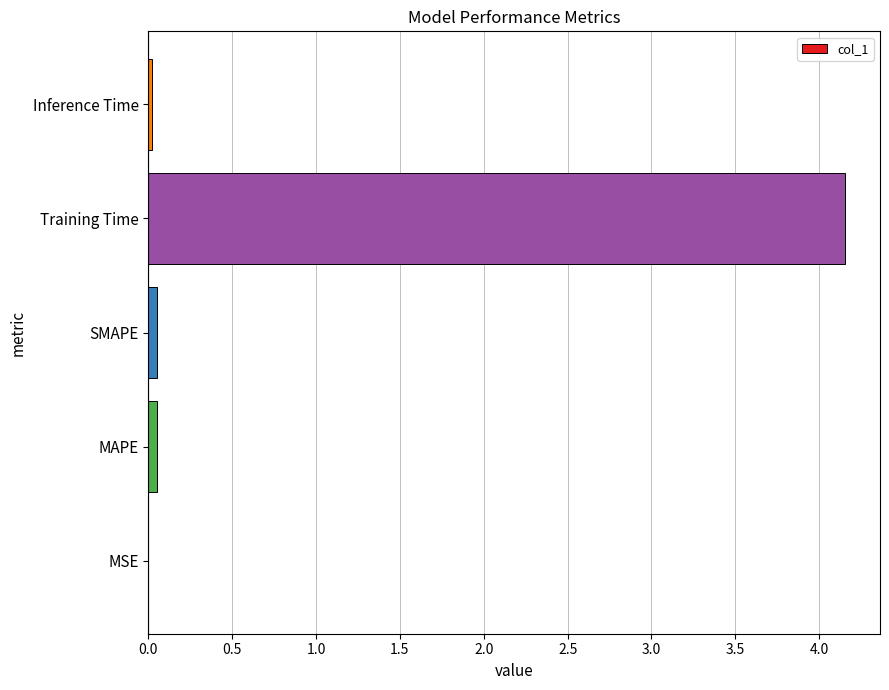

Is it true that the value at Training Time is 6.1?

False